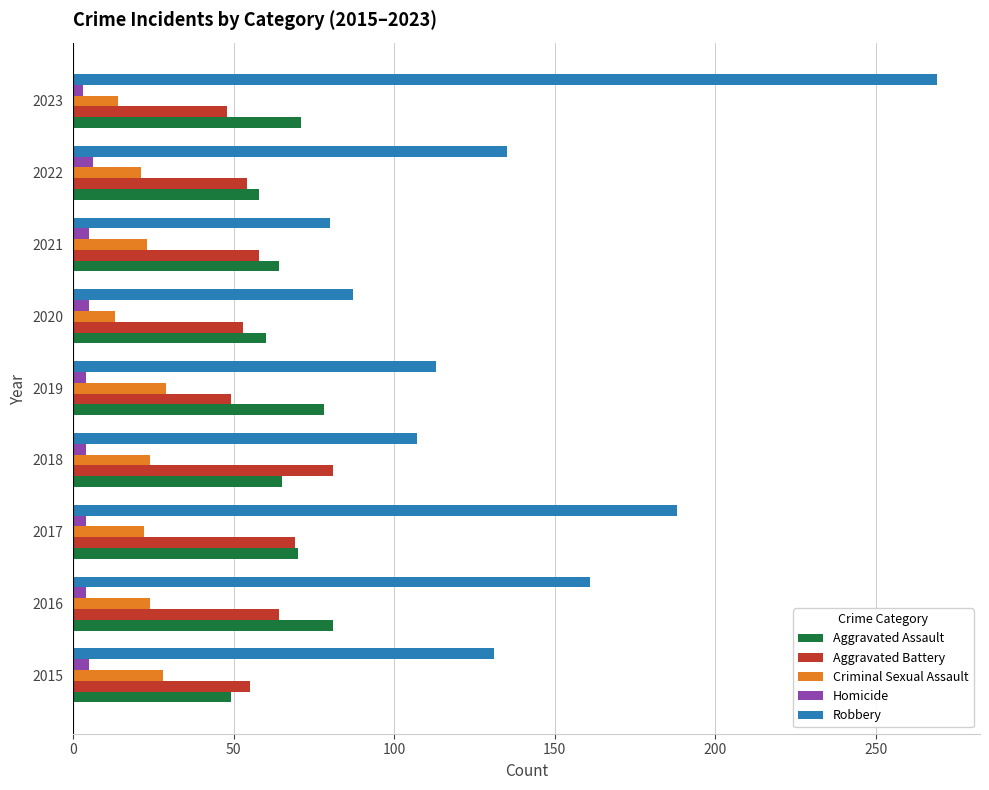

What is the maximum value for Criminal Sexual Assault?

29